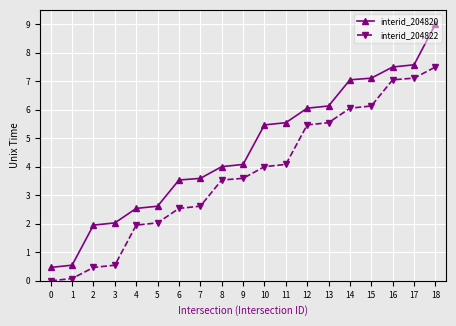

True or false: interid_204822 has a value of 1.3 at 5.

False